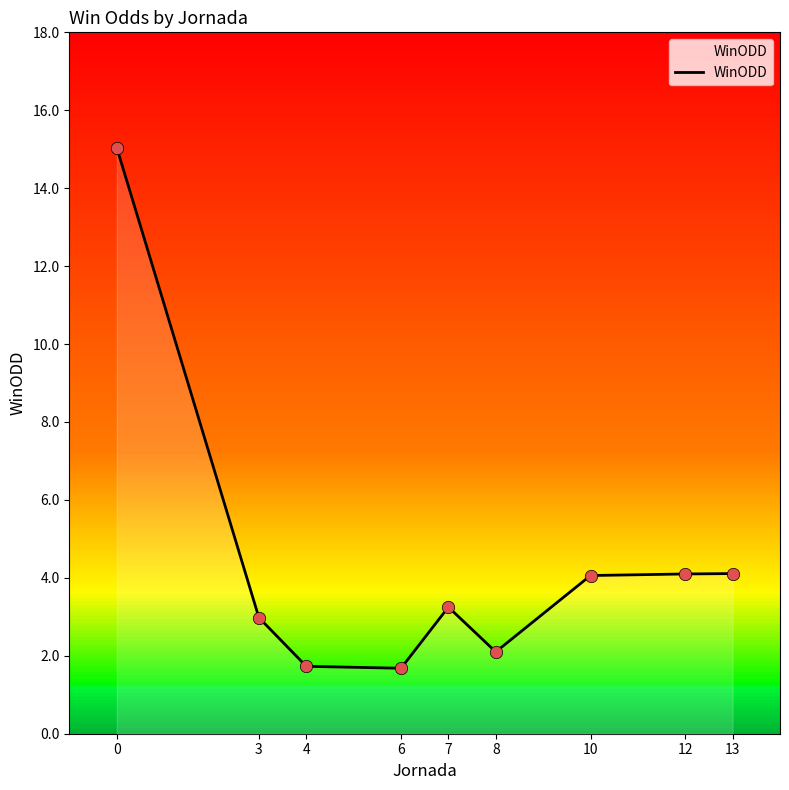

What is the change in value from 0 to 7?

-11.8